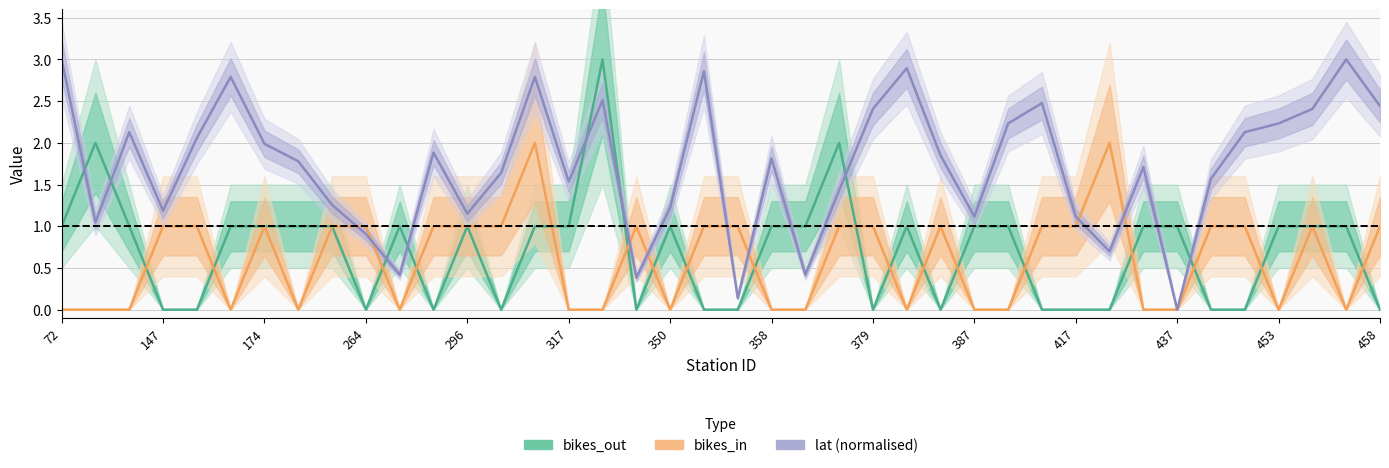

The value of bikes_in at 458 is 0.4. True or false?

False